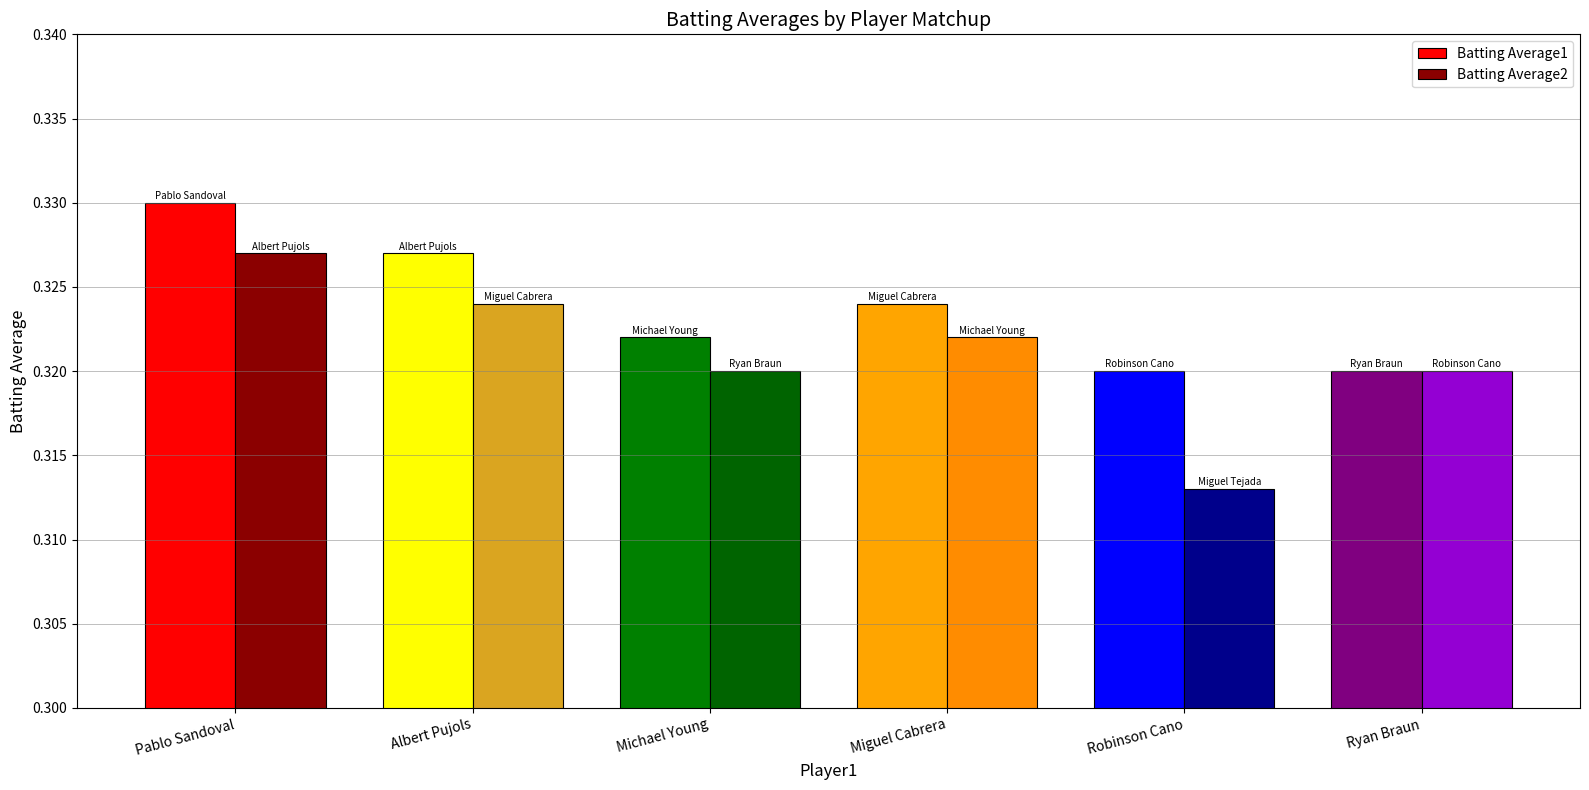

What is the sum of all Batting Average2 values?

1.9